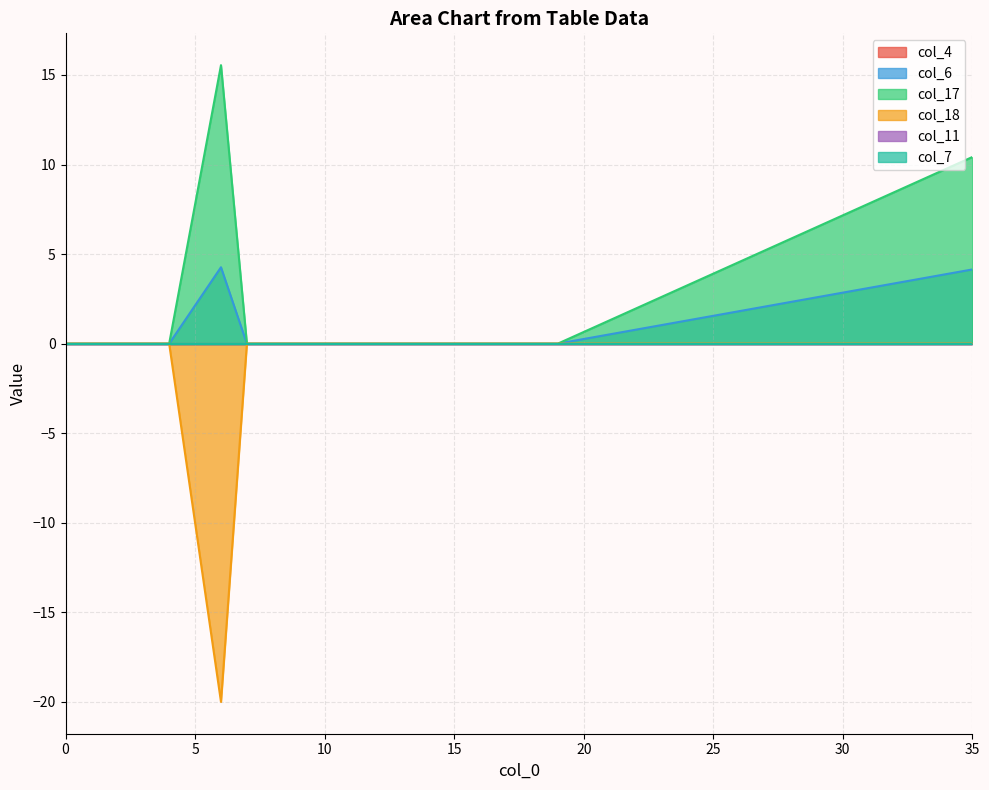

The value of col_18 at 19 is 7.5. True or false?

False